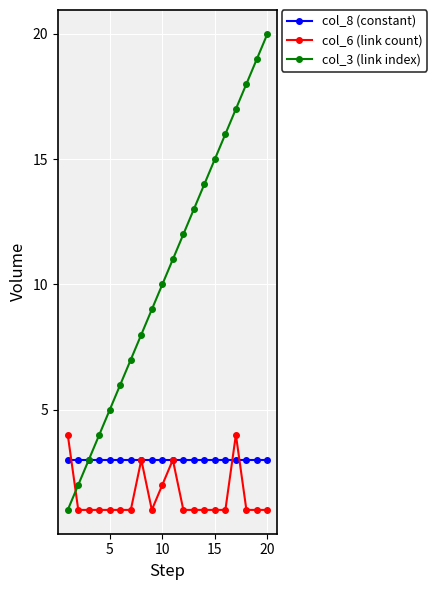

Which series has the largest range (max minus min)?

col_3 (link index)